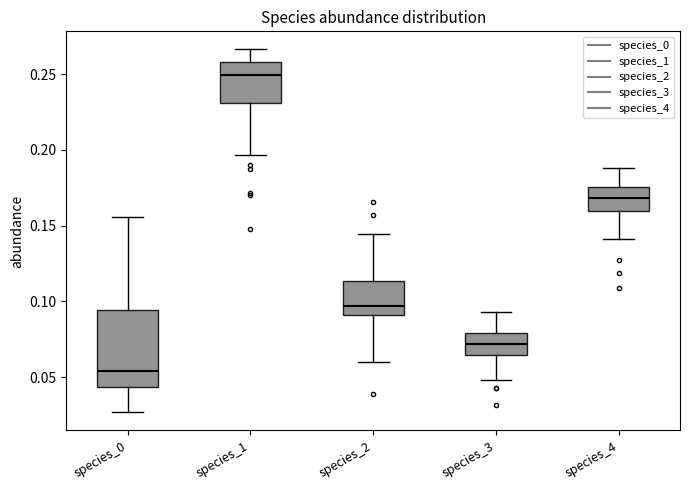

Reading left to right, read every box against the y-axis: the position of its median line, the range the box covers, and the ends of its whiskers. The values are not printed on the chart, so give them approximately, as read against the axis.

species_0: median 0.055, box 0.045 to 0.095, whiskers 0.025 to 0.155
species_1: median 0.250, box 0.230 to 0.260, whiskers 0.195 to 0.265
species_2: median 0.095, box 0.090 to 0.115, whiskers 0.060 to 0.145
species_3: median 0.070, box 0.065 to 0.080, whiskers 0.050 to 0.095
species_4: median 0.170, box 0.160 to 0.175, whiskers 0.140 to 0.190